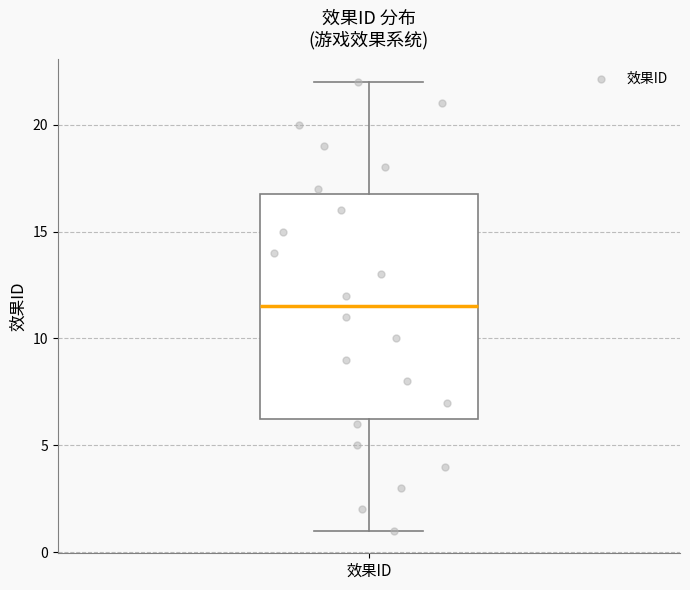

Transcribe this box plot: give where the median line is, the range the box spans, and where the two whiskers end, as read against the y-axis. The values are not printed on the chart, so give them approximately, as read against the axis.

median 11.5, box 6.5 to 17.0, whiskers 1.0 to 22.0